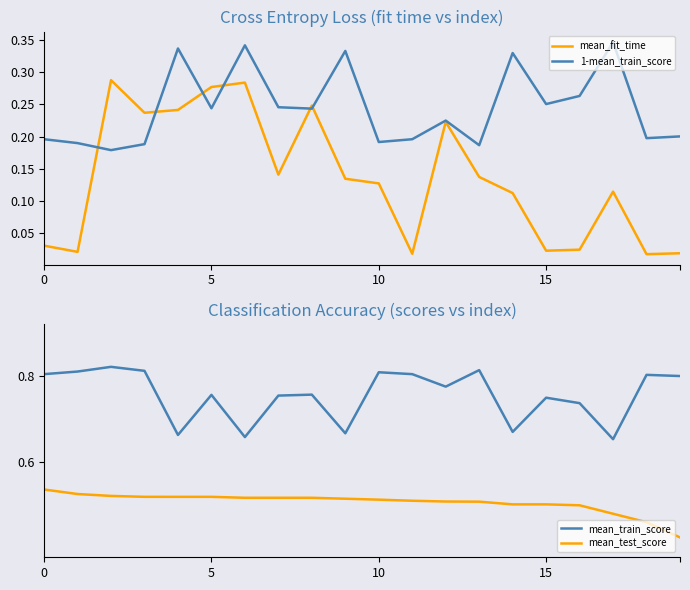

True or false: mean_test_score and 1-mean_train_score intersect in this chart.

False